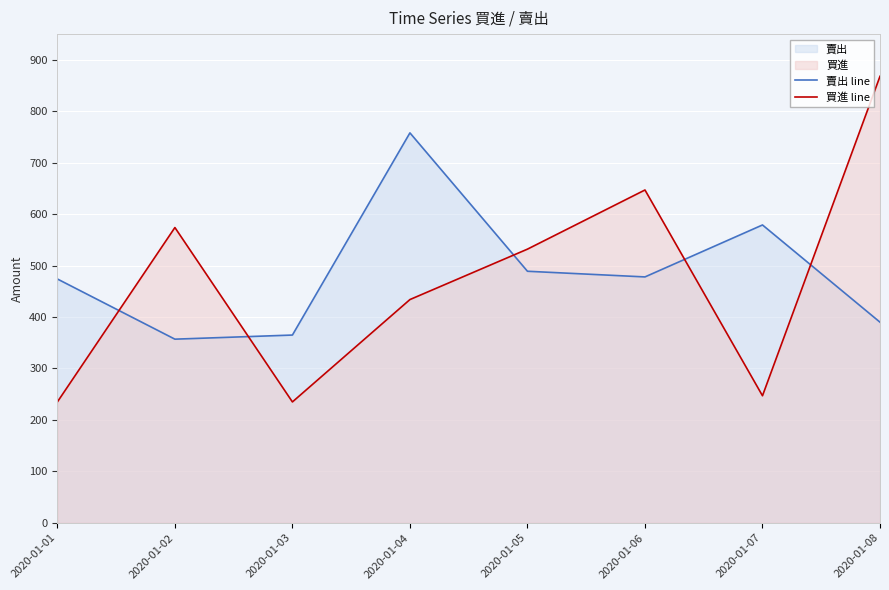

At how many categories does at least one series exceed 826?

1